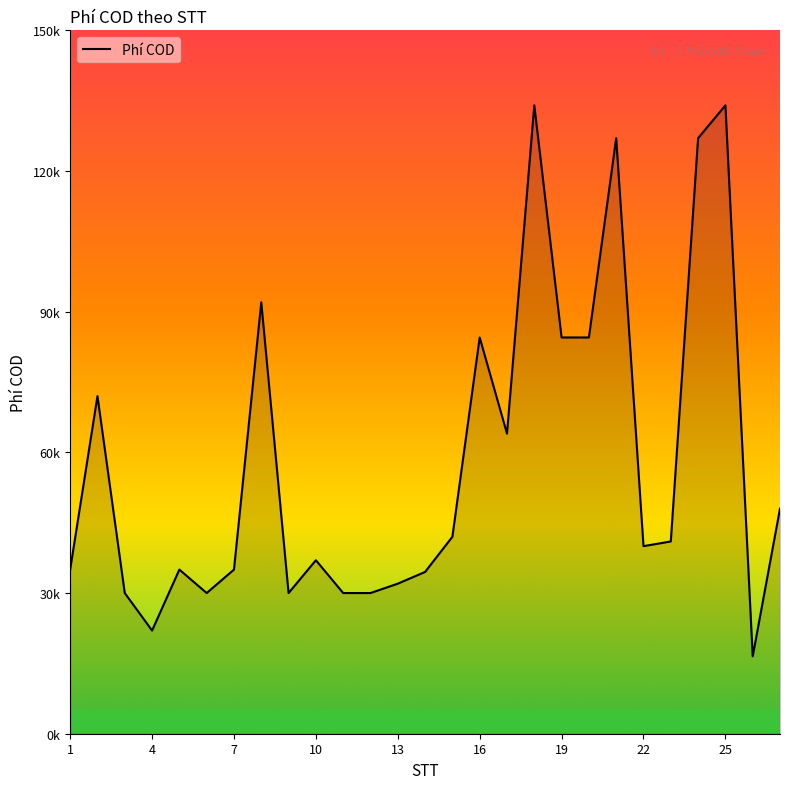

Does the chart have visible grid lines?

No